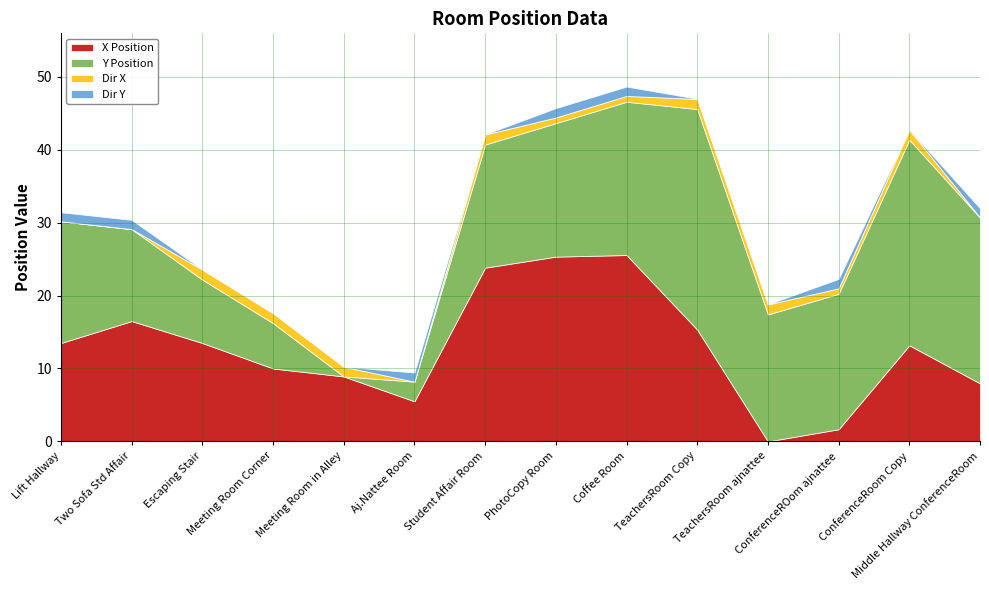

Between PhotoCopy Room and Middle Hallway ConferenceRoom, which series saw the biggest shift?

X Position